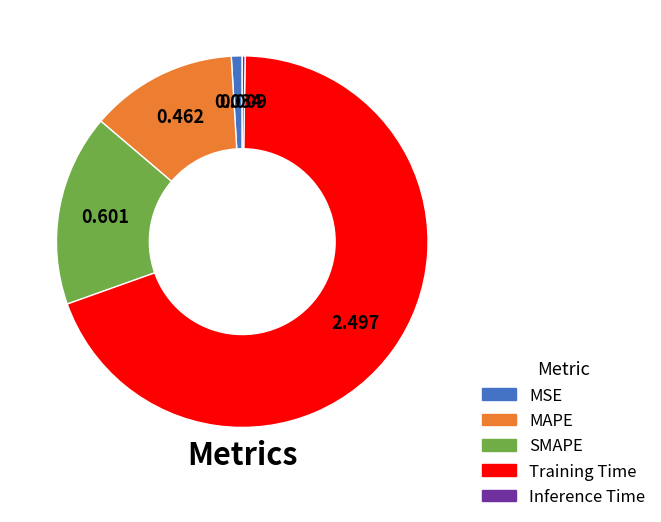

Is the sum of SMAPE and Training Time greater than half?

Yes